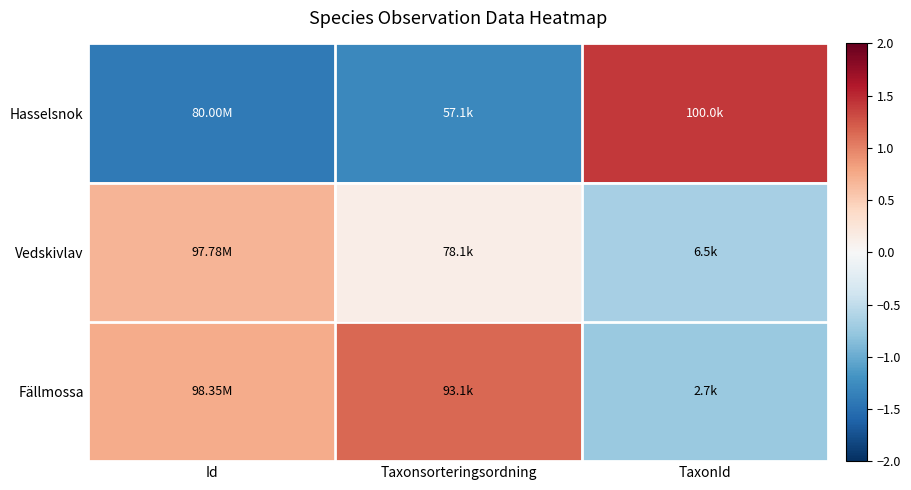

How many series are shown in this chart?

3